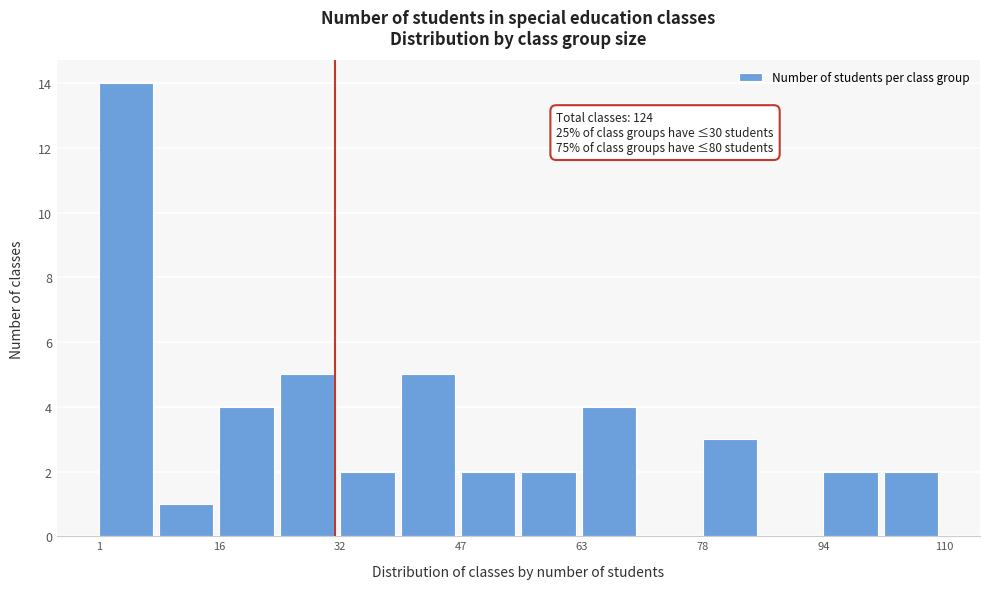

Around what value on the x-axis is the tallest bar? Give the approximate position of its centre, as read against the axis.

4